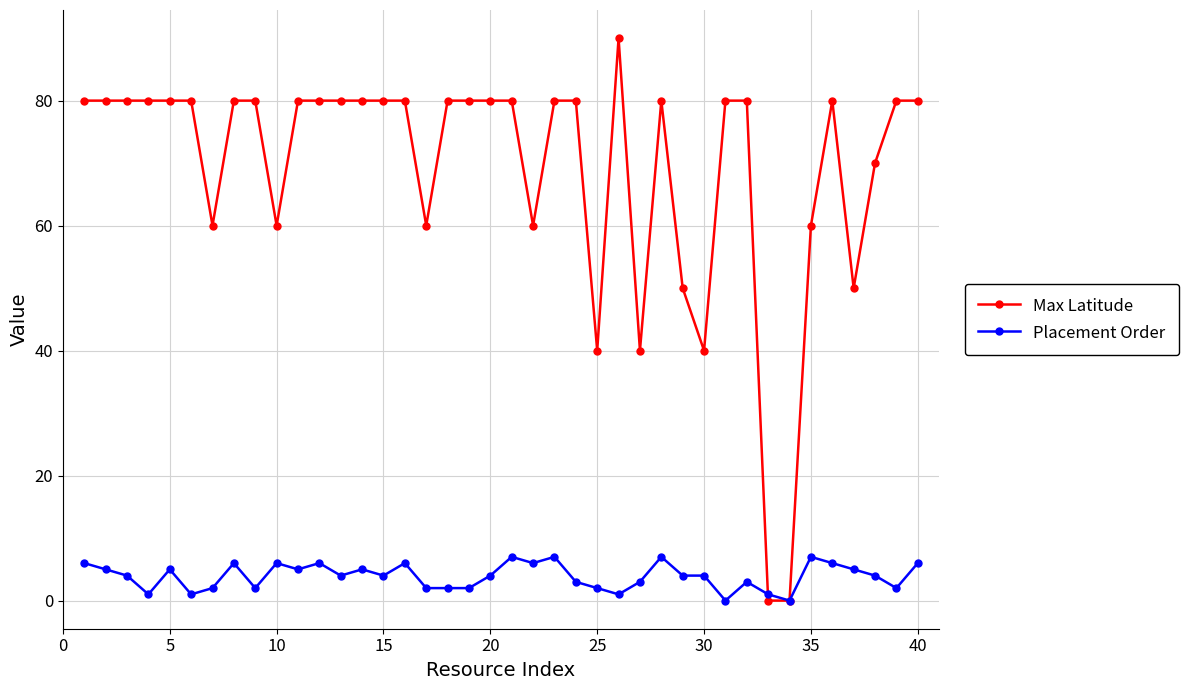

How many data points does each series have?

40